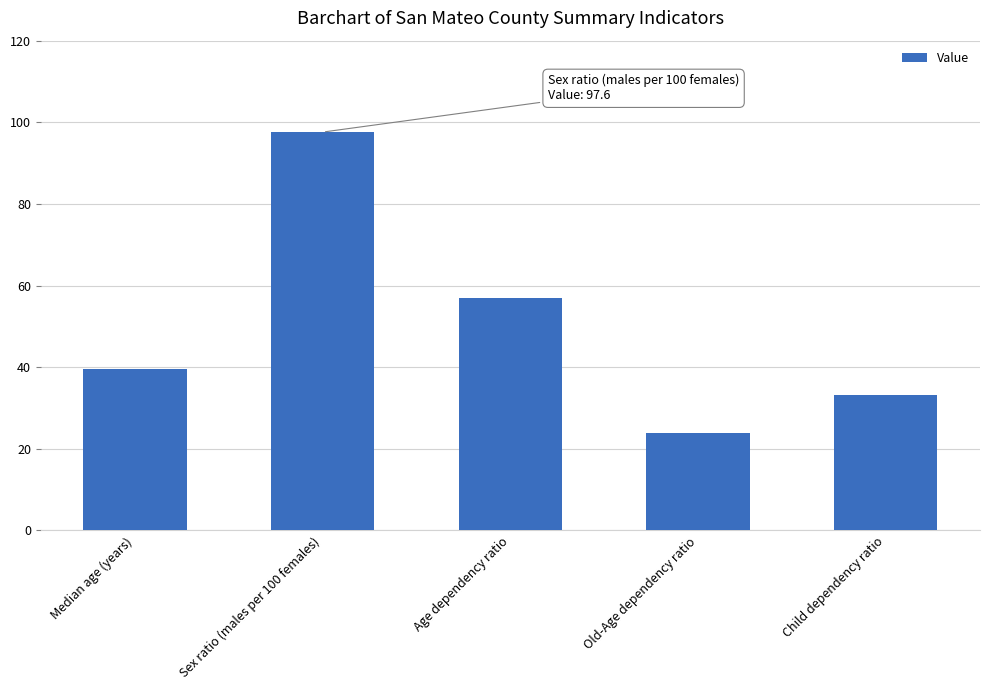

Where is the data nearest to the value 60?

Age dependency ratio